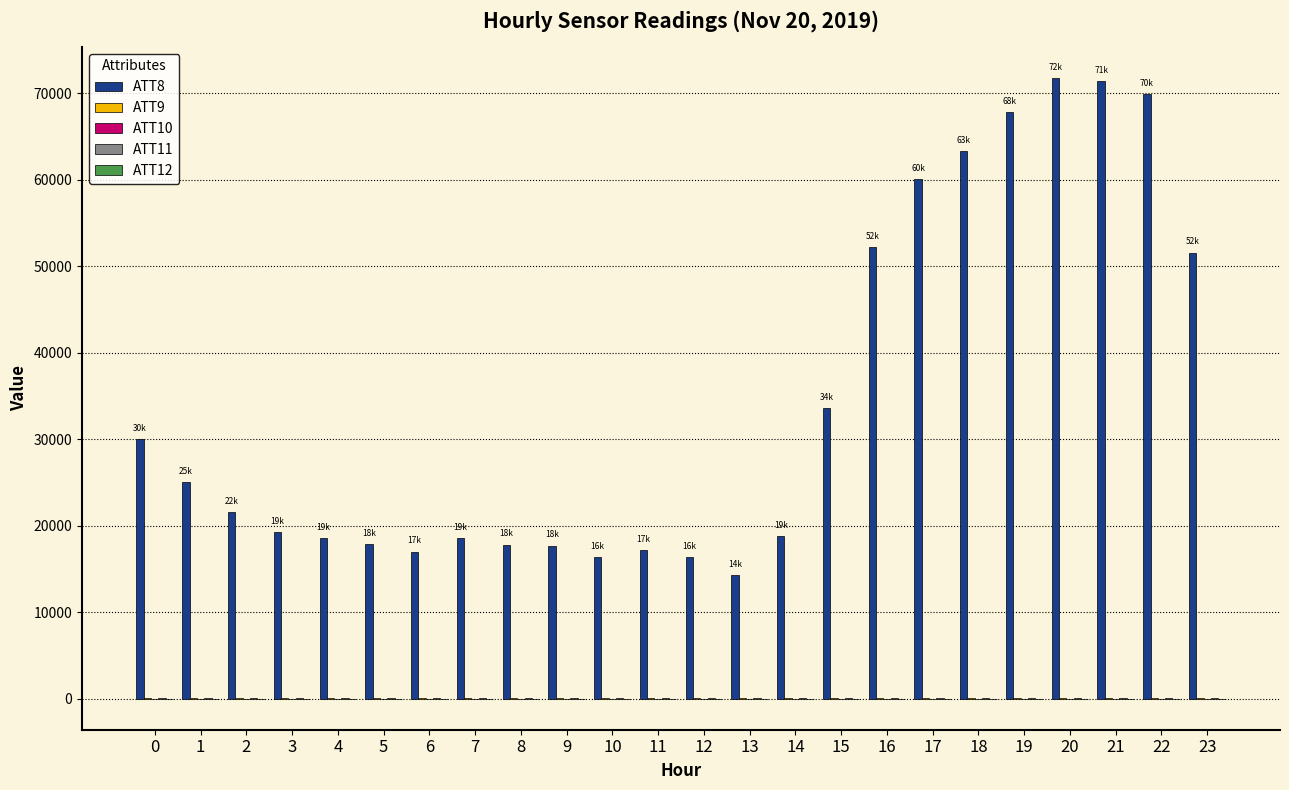

What is the maximum value shown in the chart?

71800.0